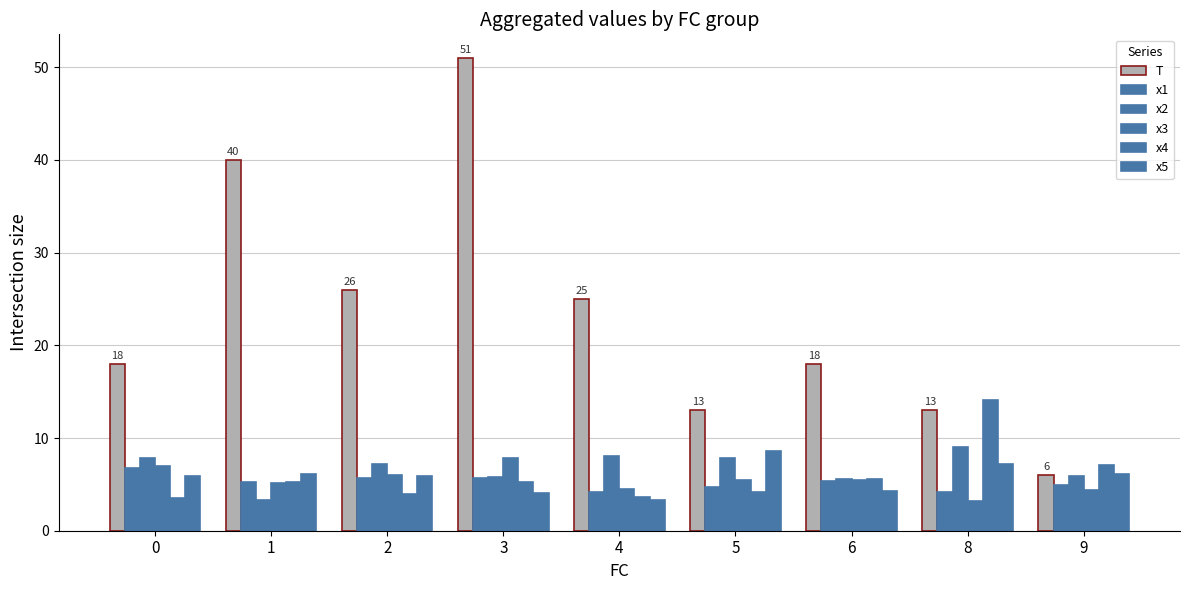

Reading left to right, what are all the values shown in this chart?

T: 18.0	40.0	26.0	51.0	25.0	13.0	18.0	13.0	6.0
x1: 6.8	5.3	5.7	5.6	4.1	4.7	5.4	4.1	4.9
x2: 7.8	3.3	7.2	5.8	8.1	7.9	5.6	9.0	5.9
x3: 7.0	5.2	6.0	7.9	4.5	5.5	5.4	3.2	4.4
x4: 3.6	5.3	3.9	5.3	3.6	4.1	5.5	14.1	7.1
x5: 5.9	6.2	5.9	4.1	3.3	8.6	4.3	7.2	6.1